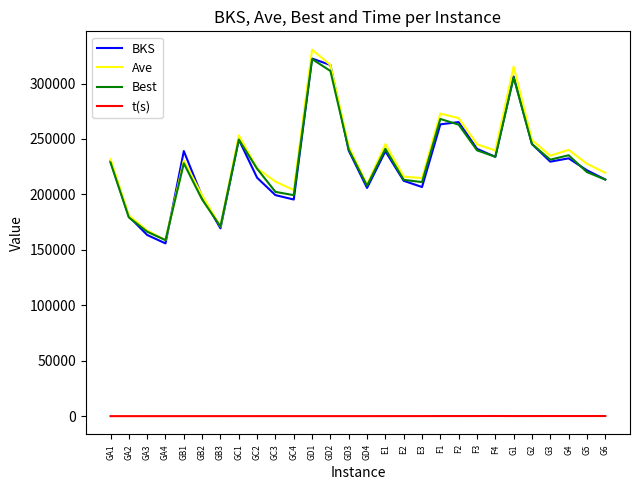

What are all the series names shown in the legend?

BKS, Ave, Best, t(s)